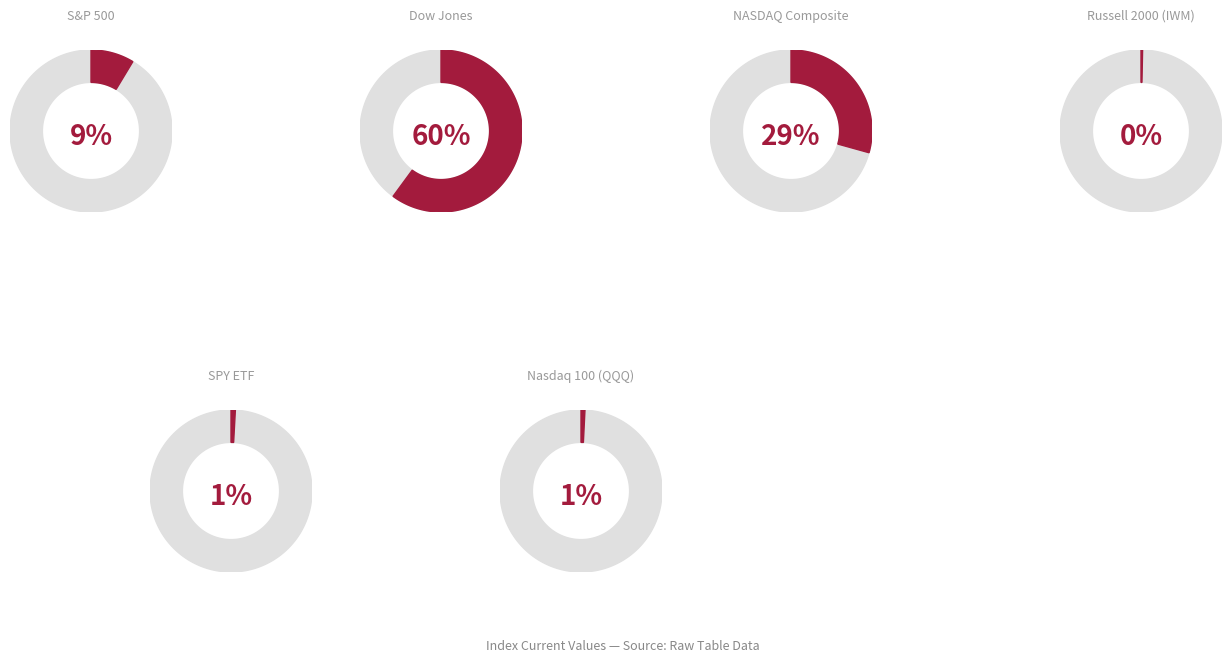

How much of the chart is everything except SPY ETF?

99.1%